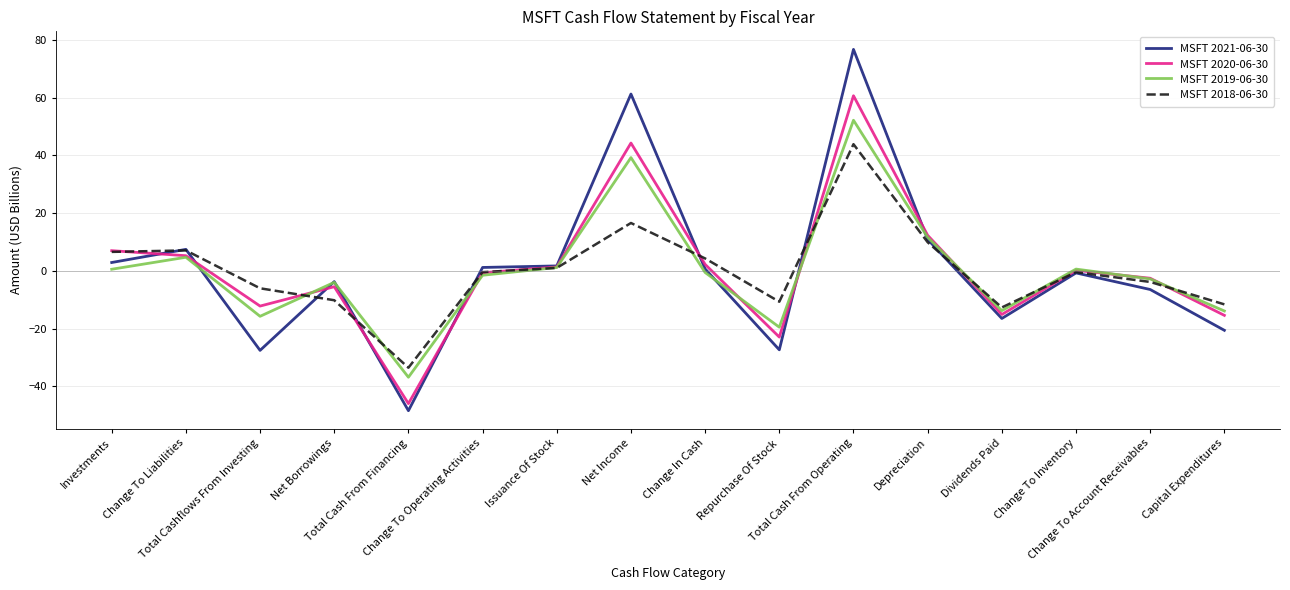

What position from the left is Change To Account Receivables?

15